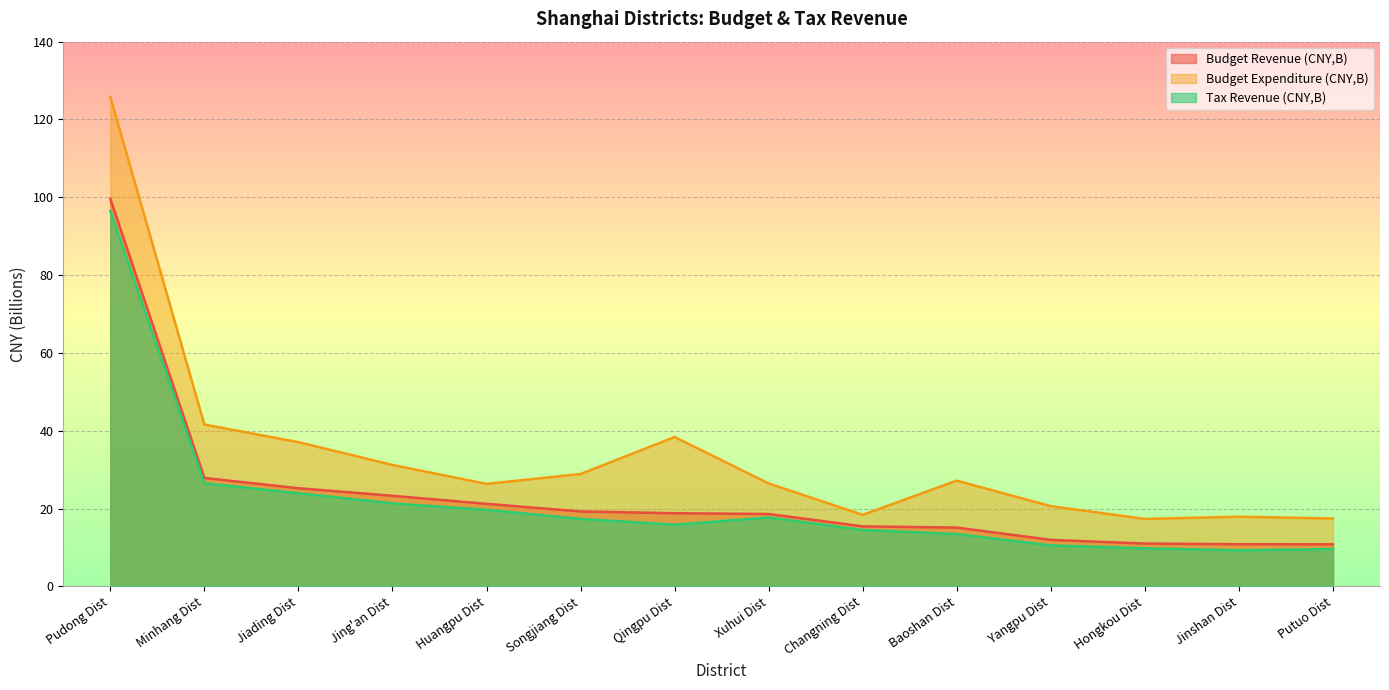

Where is the first local minimum for Tax Revenue (CNY,B)?

Qingpu Dist